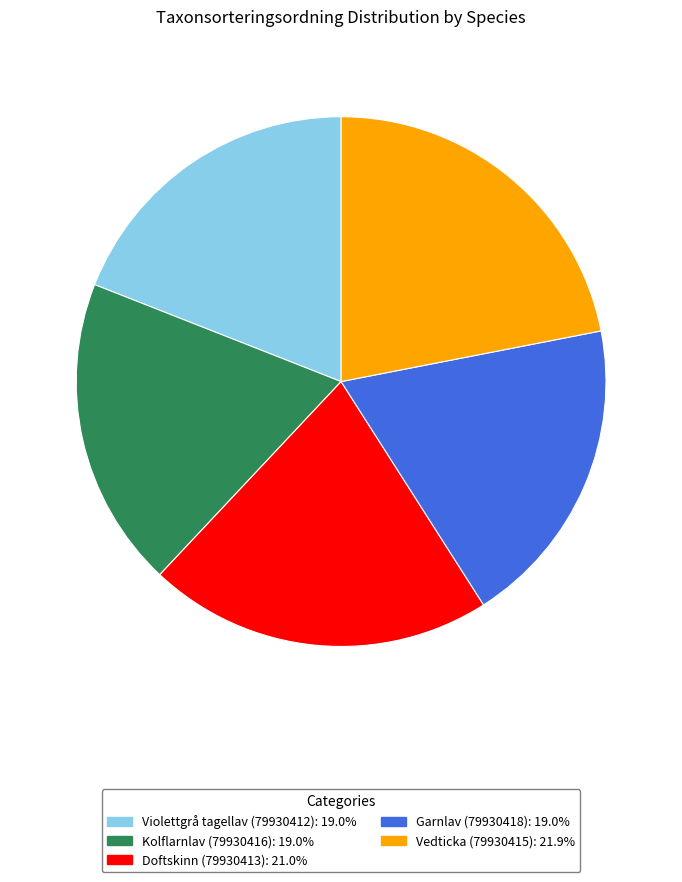

Does any single category account for the majority?

No